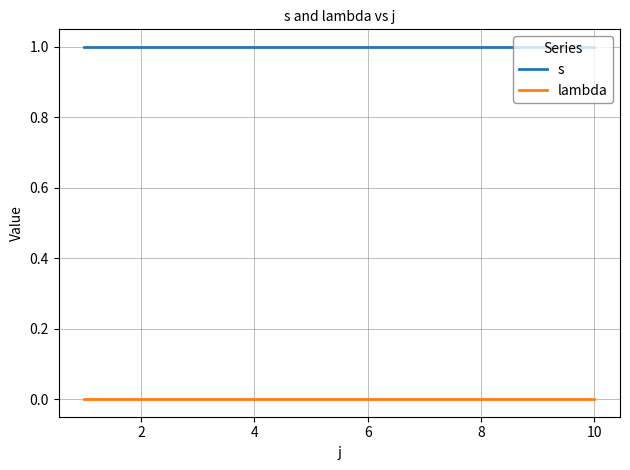

What is the maximum value for s?

1